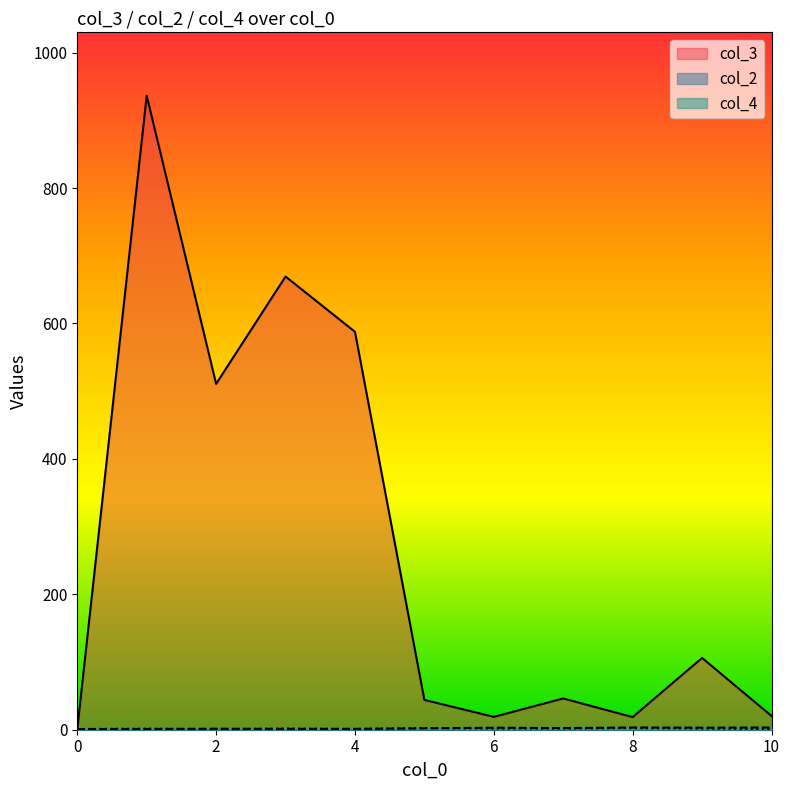

How many intersections are there between col_4 and col_3?

1